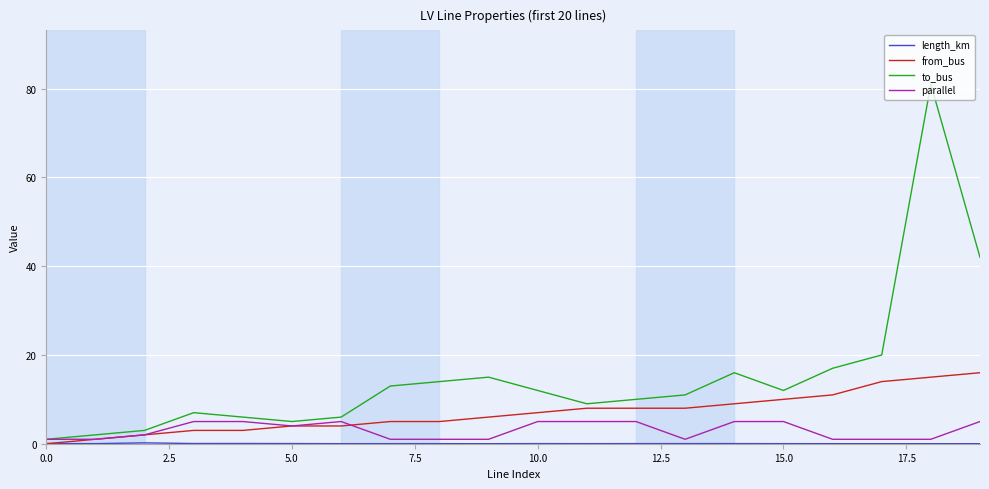

Which series has the largest total across all categories?

to_bus